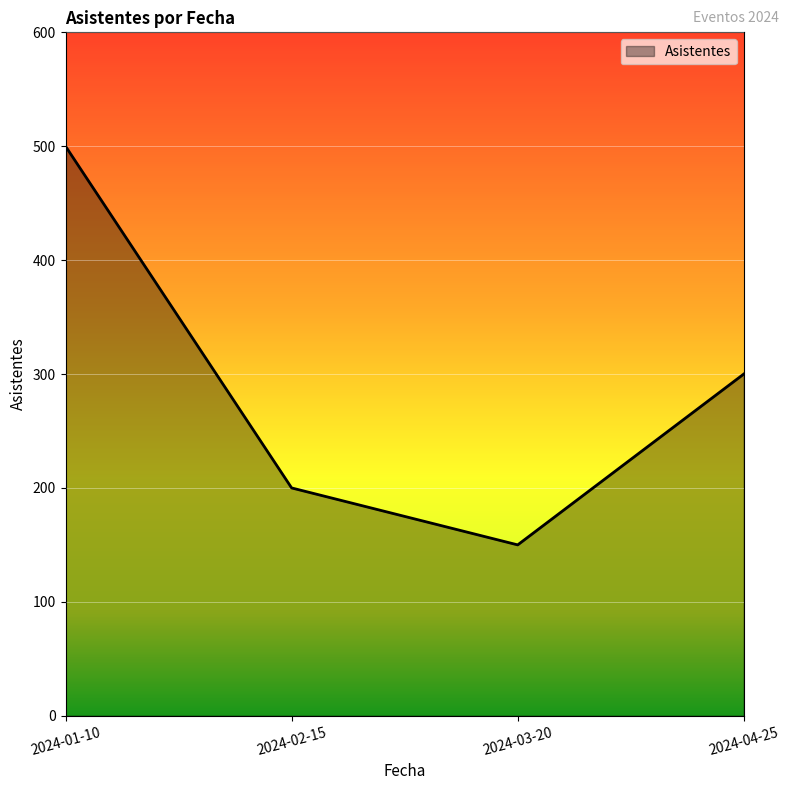

At which category does the chart reach its peak across all series?

2024-01-10